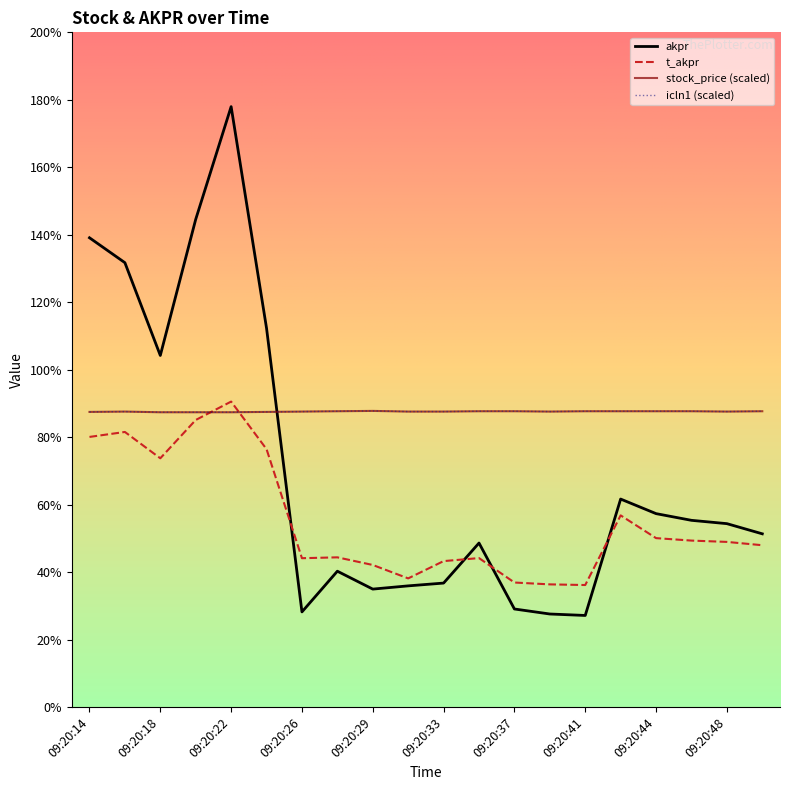

Is this an area chart (filled region under the line)?

No